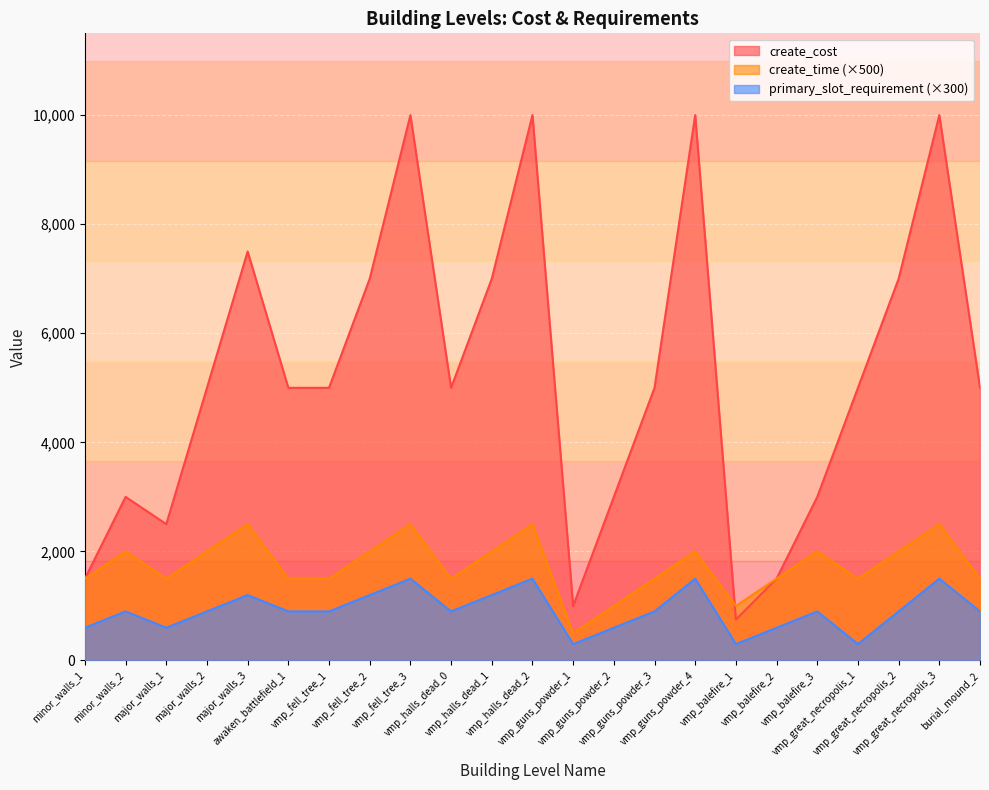

What is the value of the primary_slot_requirement point at the 13th from the left?

300